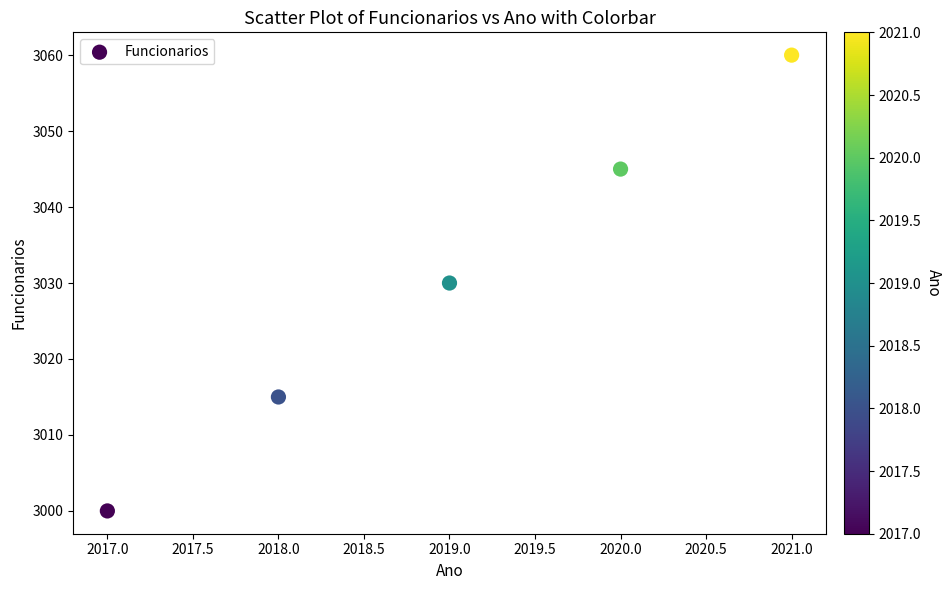

What is the range of X values (max minus min)?

4